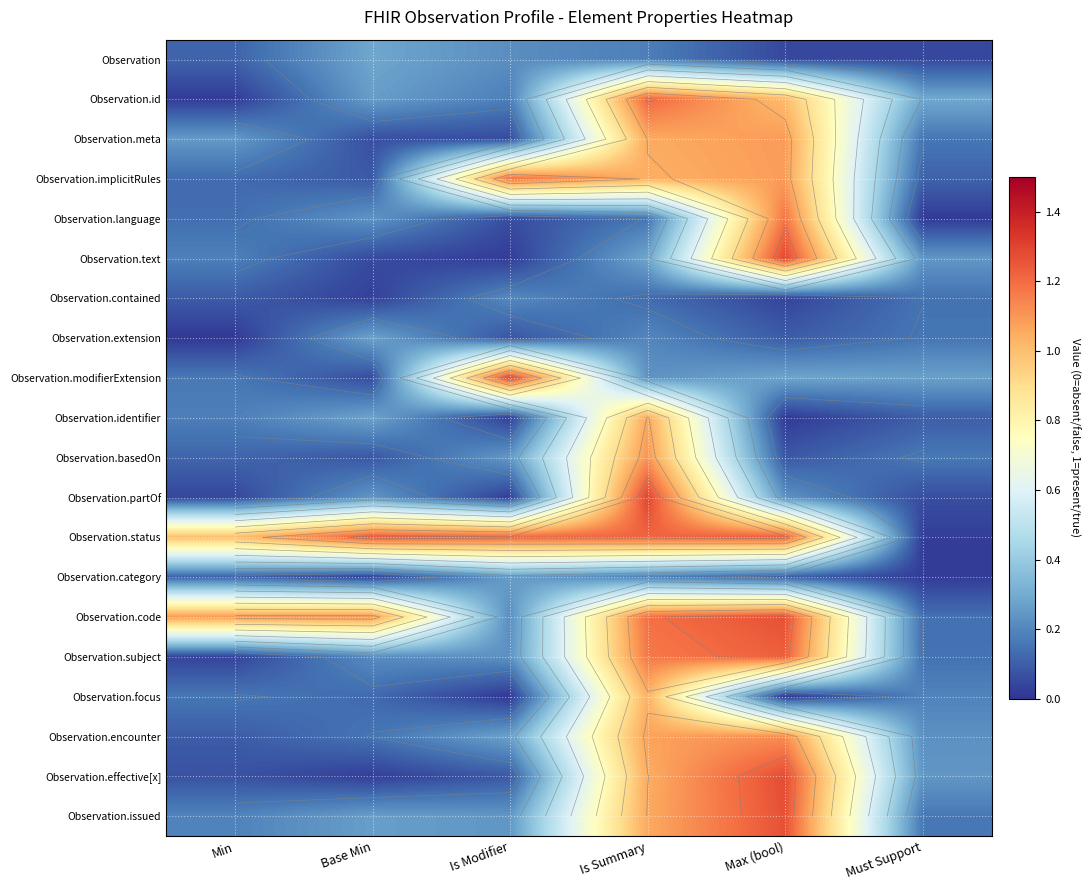

What is the difference between the Observation.subject values at Must Support and Base Min?

0.1